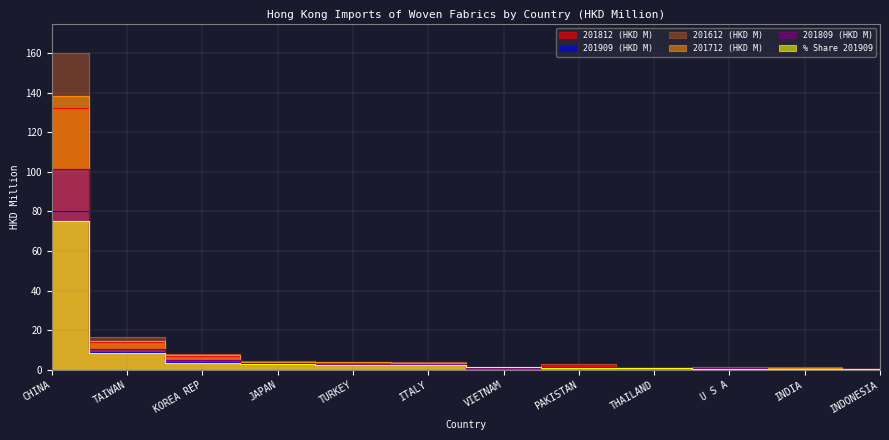

Is the value of 201712 (HKD M) at U S A greater than the value of 201612 (HKD M) at CHINA?

No